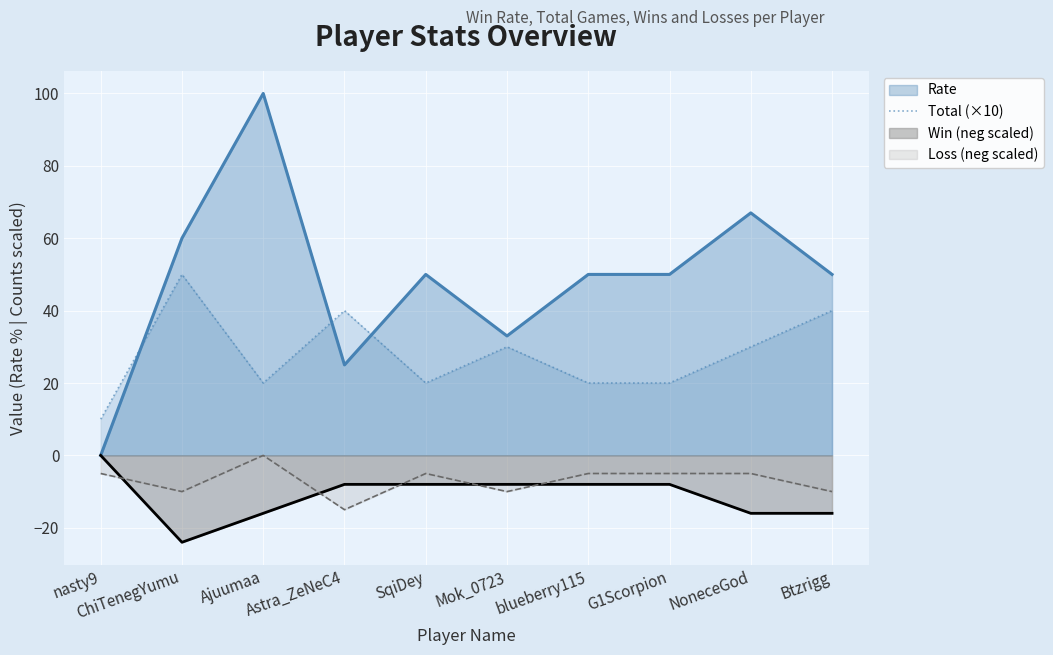

What is the label of the 4th point from the left?

Astra_ZeNeC4